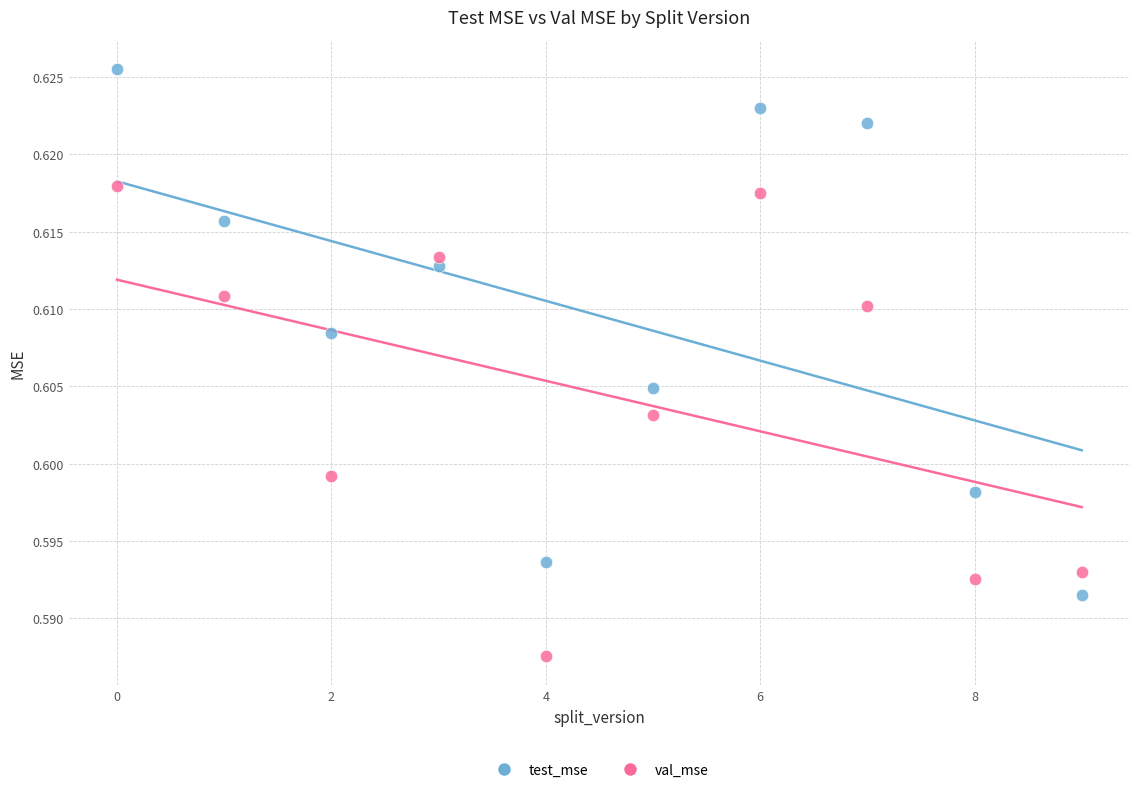

Which series reaches the maximum Y coordinate?

test_mse